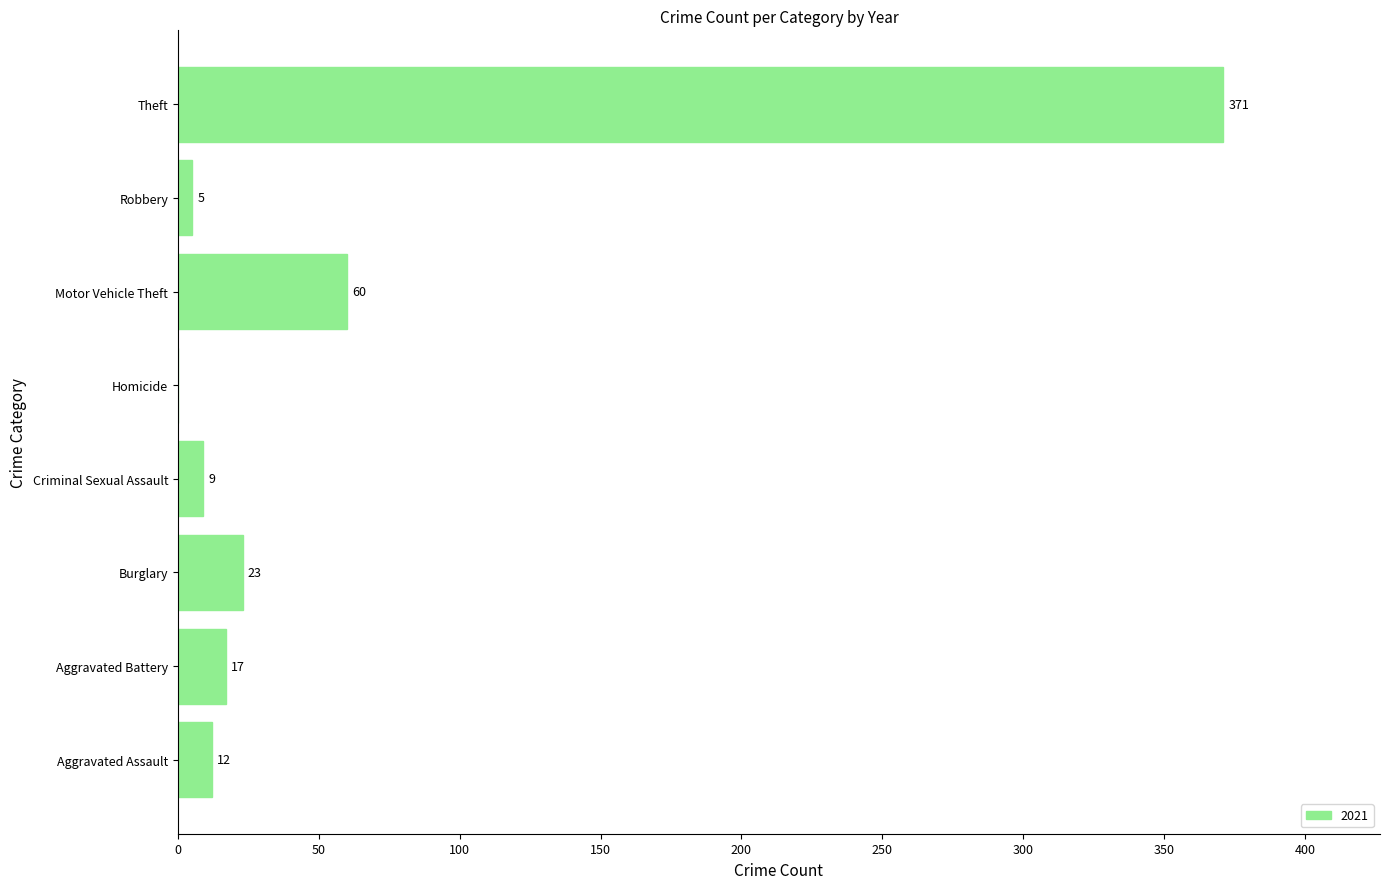

Which has a higher value, Aggravated Assault or Motor Vehicle Theft?

Motor Vehicle Theft